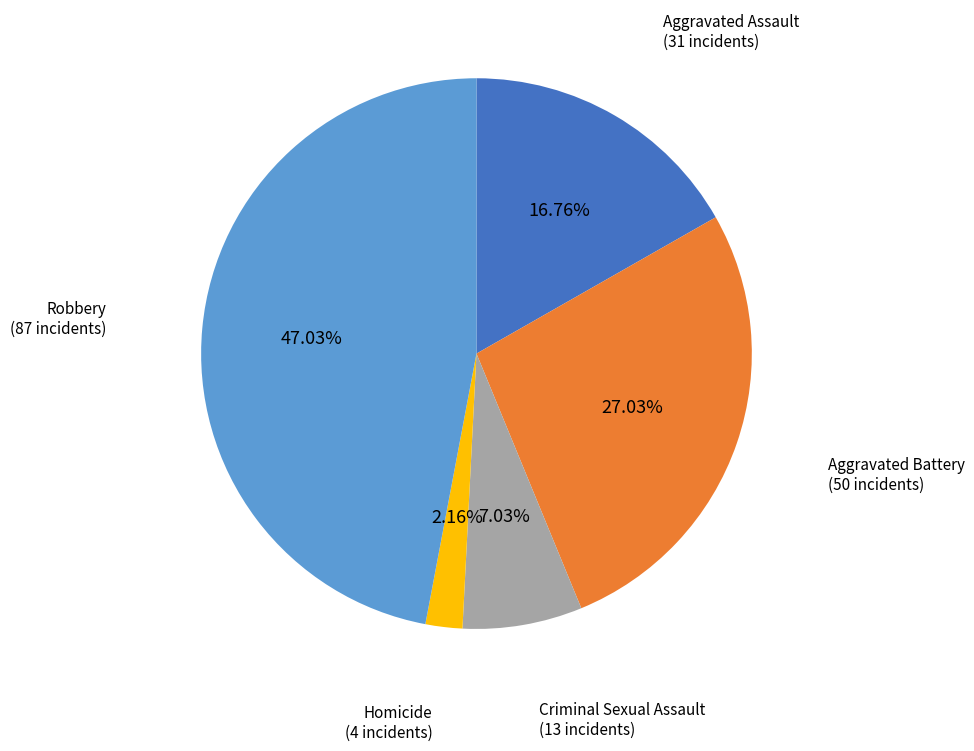

Is there any slice that represents more than half of the pie?

No